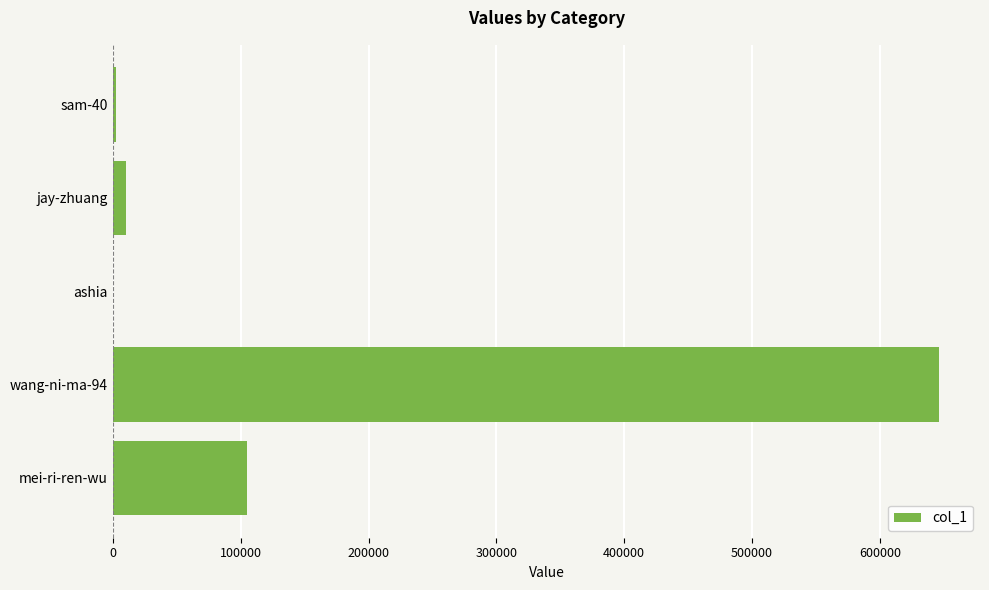

Is it true that the value at mei-ri-ren-wu is 104819?

True